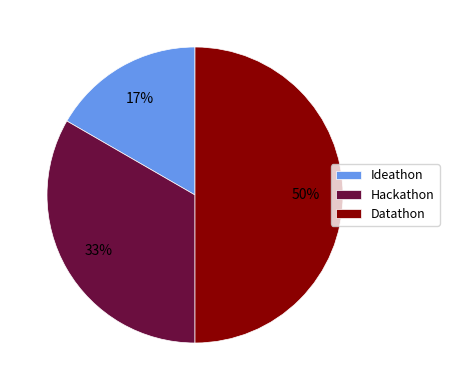

To the nearest percent, what is the combined percentage of Hackathon and Datathon?

83%